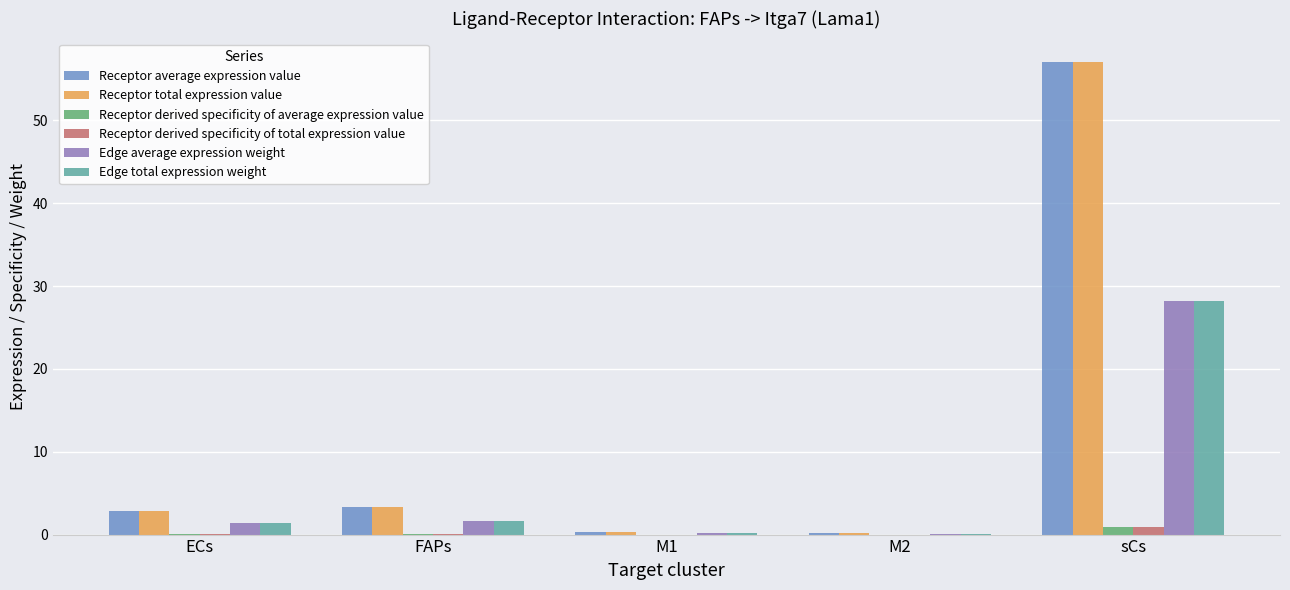

At which category does the chart reach its peak across all series?

sCs